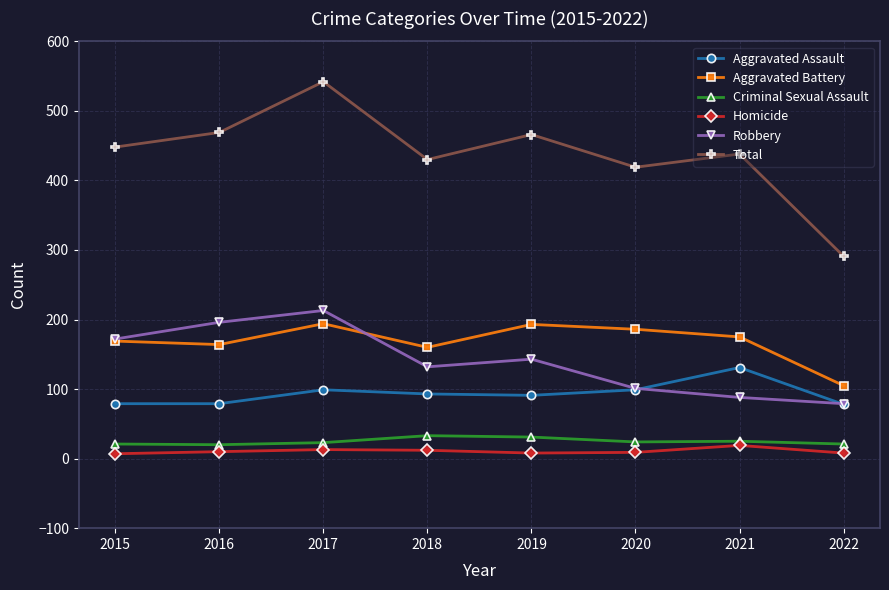

Rank the series by their maximum value, from highest to lowest.

Total, Robbery, Aggravated Battery, Aggravated Assault, Criminal Sexual Assault, Homicide